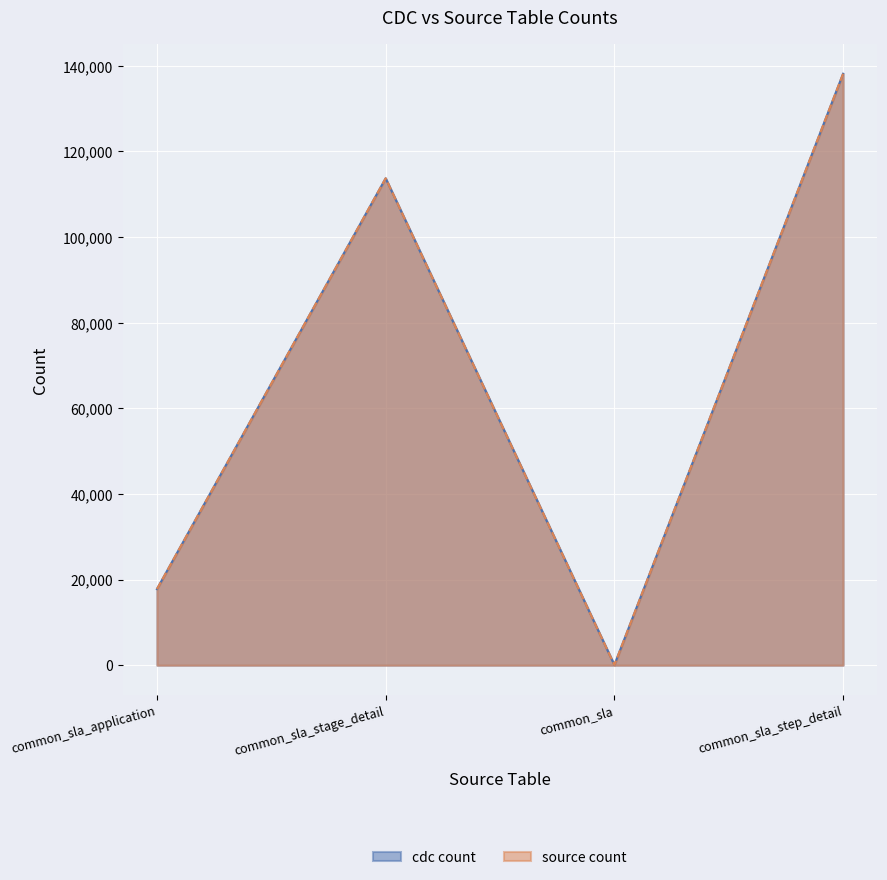

What is the difference between the second highest and minimum values in the source count series?

113637